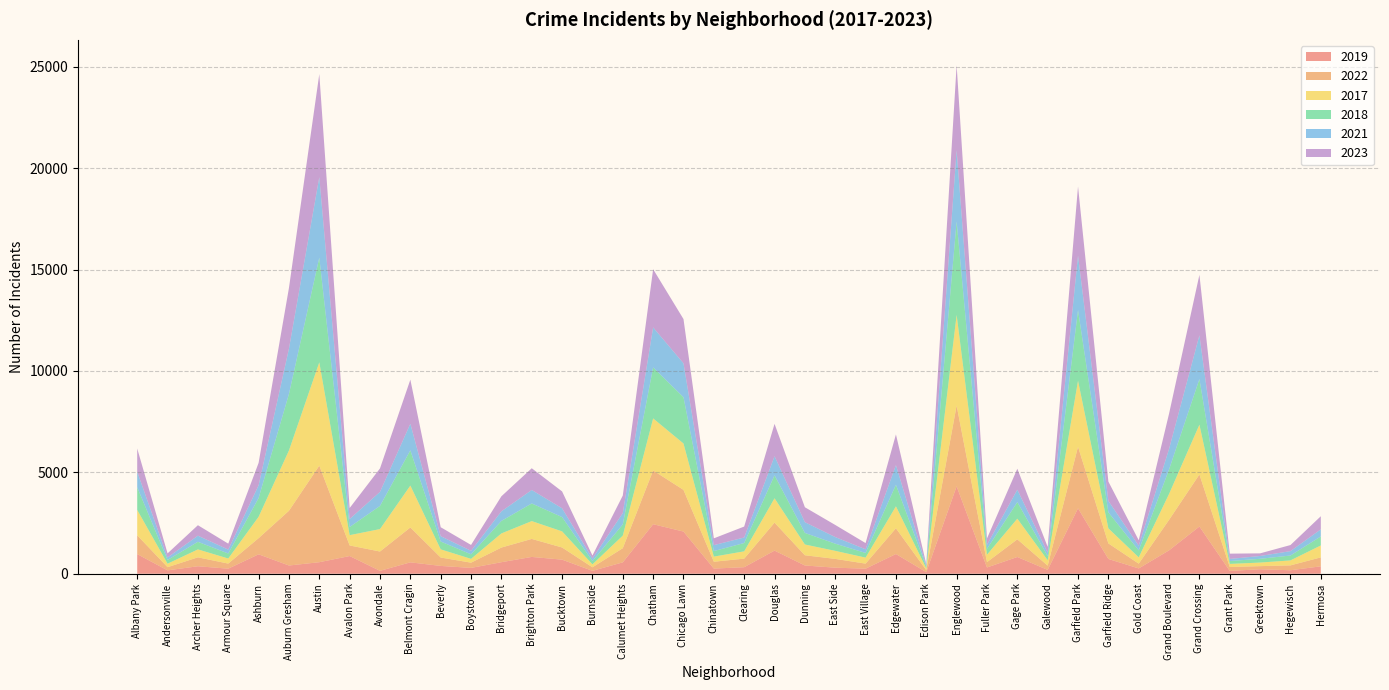

Reading left to right, transcribe all the data shown in this chart.

2019: Albany Park=968	Andersonville=166	Archer Heights=368	Armour Square=249	Ashburn=957	Auburn Gresham=405	Austin=568	Avalon Park=872	Avondale=142	Belmont Cragin=561	Beverly=385	Boystown=287	Bridgeport=568	Brighton Park=828	Bucktown=694	Burnside=142	Calumet Heights=561	Chatham=2441	Chicago Lawn=2079	Chinatown=253	Clearing=322	Douglas=1140	Dunning=406	East Side=298	East Village=248	Edgewater=972	Edison Park=77	Englewood=4310	Fuller Park=308	Gage Park=825	Galewood=189	Garfield Park=3226	Garfield Ridge=728	Gold Coast=261	Grand Boulevard=1153	Grand Crossing=2328	Grant Park=138	Greektown=220	Hegewisch=171	Hermosa=365
2022: Albany Park=926	Andersonville=157	Archer Heights=440	Armour Square=251	Ashburn=797	Auburn Gresham=2699	Austin=4761	Avalon Park=522	Avondale=953	Belmont Cragin=1720	Beverly=414	Boystown=258	Bridgeport=722	Brighton Park=888	Bucktown=599	Burnside=175	Calumet Heights=698	Chatham=2651	Chicago Lawn=2055	Chinatown=338	Clearing=422	Douglas=1379	Dunning=504	East Side=433	East Village=250	Edgewater=1269	Edison Park=99	Englewood=3981	Fuller Park=263	Gage Park=871	Galewood=210	Garfield Park=3034	Garfield Ridge=766	Gold Coast=236	Grand Boulevard=1503	Grand Crossing=2566	Grant Park=192	Greektown=154	Hegewisch=240	Hermosa=441
2017: Albany Park=1252	Andersonville=171	Archer Heights=391	Armour Square=250	Ashburn=1053	Auburn Gresham=2973	Austin=5096	Avalon Park=508	Avondale=1107	Belmont Cragin=2066	Beverly=403	Boystown=188	Bridgeport=697	Brighton Park=879	Bucktown=795	Burnside=145	Calumet Heights=620	Chatham=2566	Chicago Lawn=2288	Chinatown=253	Clearing=360	Douglas=1201	Dunning=531	East Side=397	East Village=296	Edgewater=1082	Edison Park=87	Englewood=4471	Fuller Park=365	Gage Park=1019	Galewood=265	Garfield Park=3257	Garfield Ridge=743	Gold Coast=311	Grand Boulevard=1281	Grand Crossing=2456	Grant Park=154	Greektown=176	Hegewisch=246	Hermosa=589
2018: Albany Park=1117	Andersonville=184	Archer Heights=374	Armour Square=248	Ashburn=924	Auburn Gresham=2787	Austin=5163	Avalon Park=401	Avondale=1142	Belmont Cragin=1737	Beverly=386	Boystown=224	Bridgeport=616	Brighton Park=870	Bucktown=704	Burnside=160	Calumet Heights=554	Chatham=2513	Chicago Lawn=2280	Chinatown=273	Clearing=409	Douglas=1131	Dunning=571	East Side=354	East Village=230	Edgewater=1063	Edison Park=75	Englewood=4608	Fuller Park=289	Gage Park=817	Galewood=202	Garfield Park=3486	Garfield Ridge=789	Gold Coast=342	Grand Boulevard=1205	Grand Crossing=2249	Grant Park=141	Greektown=185	Hegewisch=240	Hermosa=443
2021: Albany Park=767	Andersonville=123	Archer Heights=303	Armour Square=193	Ashburn=630	Auburn Gresham=2237	Austin=3970	Avalon Park=395	Avondale=692	Belmont Cragin=1313	Beverly=264	Boystown=173	Bridgeport=474	Brighton Park=664	Bucktown=435	Burnside=130	Calumet Heights=559	Chatham=1974	Chicago Lawn=1675	Chinatown=293	Clearing=274	Douglas=943	Dunning=530	East Side=326	East Village=180	Edgewater=969	Edison Park=62	Englewood=3518	Fuller Park=200	Gage Park=613	Galewood=170	Garfield Park=2687	Garfield Ridge=565	Gold Coast=233	Grand Boulevard=1015	Grand Crossing=2160	Grant Park=104	Greektown=140	Hegewisch=217	Hermosa=350
2023: Albany Park=1145	Andersonville=202	Archer Heights=516	Armour Square=292	Ashburn=1105	Auburn Gresham=2992	Austin=5081	Avalon Park=542	Avondale=1158	Belmont Cragin=2172	Beverly=441	Boystown=289	Bridgeport=741	Brighton Park=1072	Bucktown=831	Burnside=146	Calumet Heights=863	Chatham=2870	Chicago Lawn=2180	Chinatown=335	Clearing=539	Douglas=1595	Dunning=736	East Side=597	East Village=307	Edgewater=1513	Edison Park=72	Englewood=4185	Fuller Park=314	Gage Park=1032	Galewood=286	Garfield Park=3407	Garfield Ridge=953	Gold Coast=268	Grand Boulevard=1738	Grand Crossing=2980	Grant Park=261	Greektown=129	Hegewisch=300	Hermosa=647